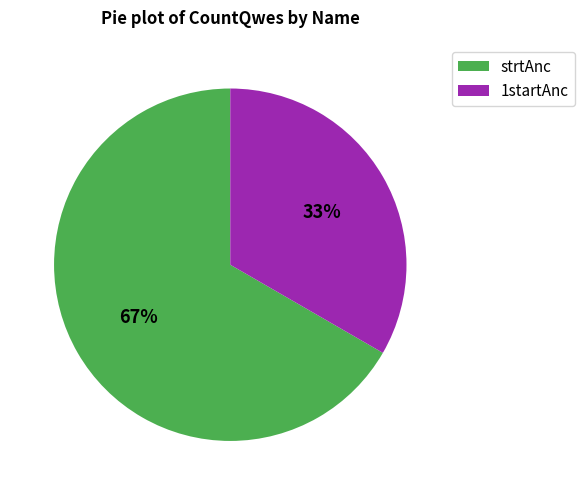

Is the sum of strtAnc and 1startAnc greater than half?

Yes